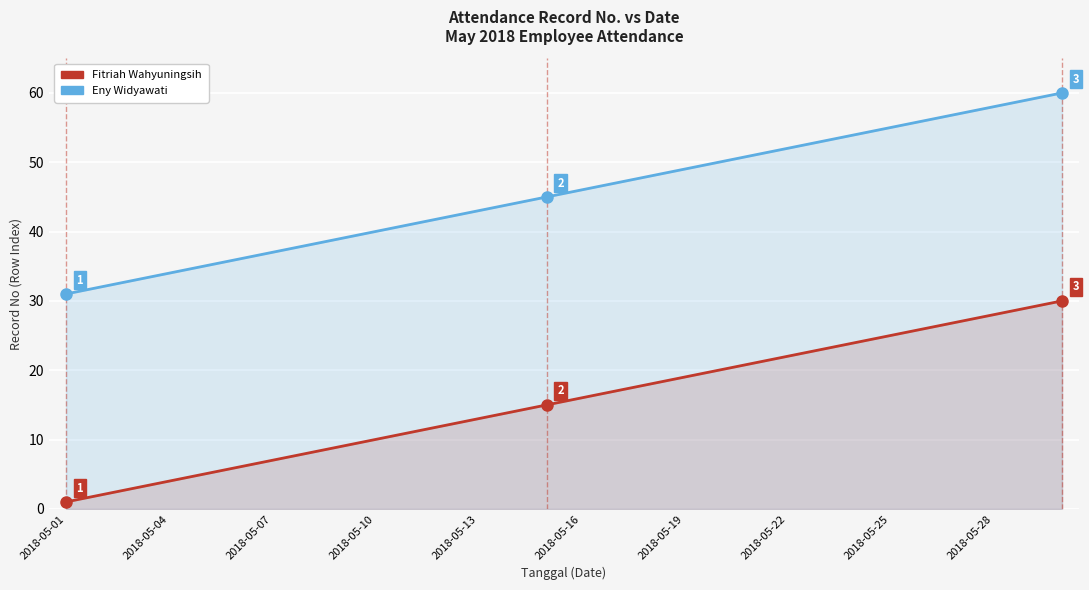

The value of Fitriah Wahyuningsih at 20 is 4. True or false?

False